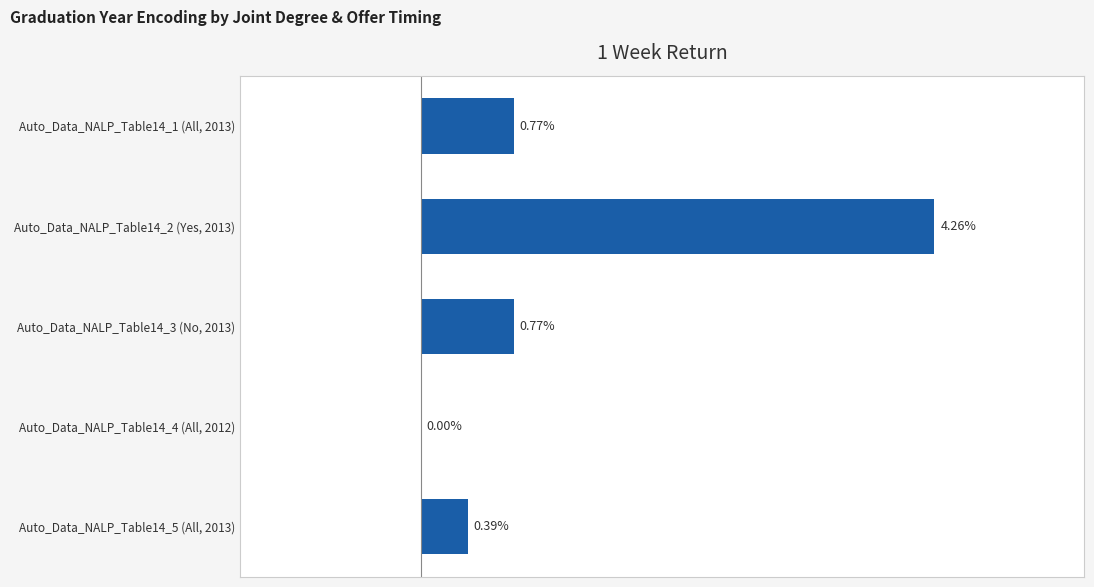

Between Auto_Data_NALP_Table14_4 (All, 2012) and Auto_Data_NALP_Table14_3 (No, 2013), which is larger?

Auto_Data_NALP_Table14_3 (No, 2013)